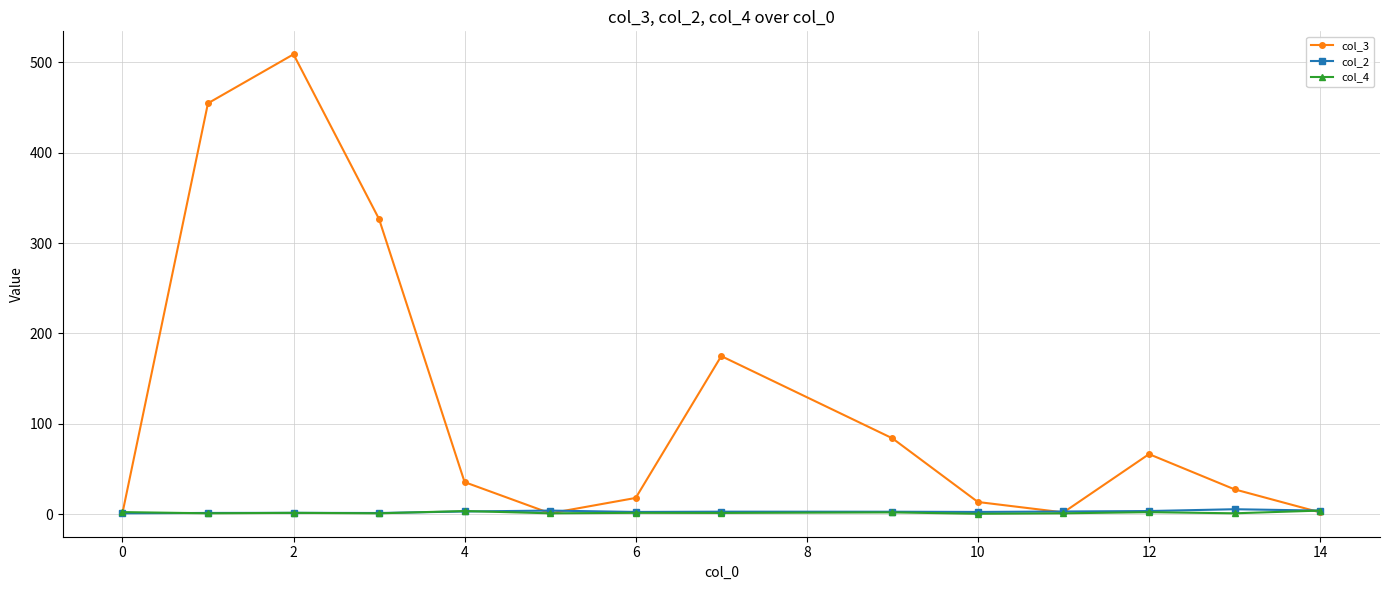

Which series has the widest spread of values?

col_3